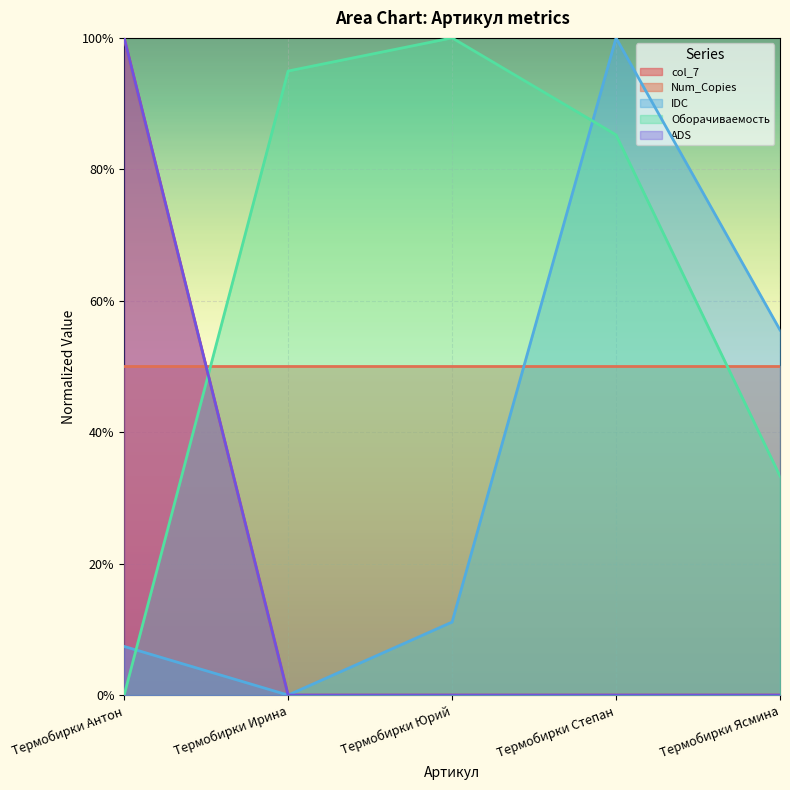

What is the average value of the IDC series?

0.3